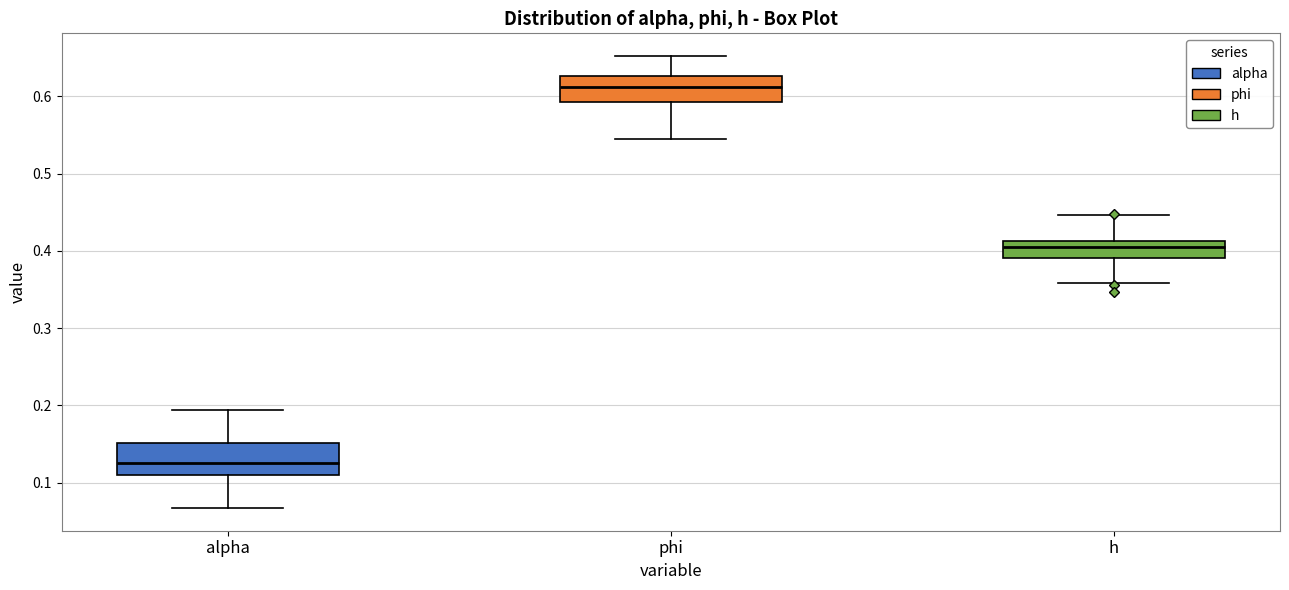

Which box's median line is the lowest?

alpha